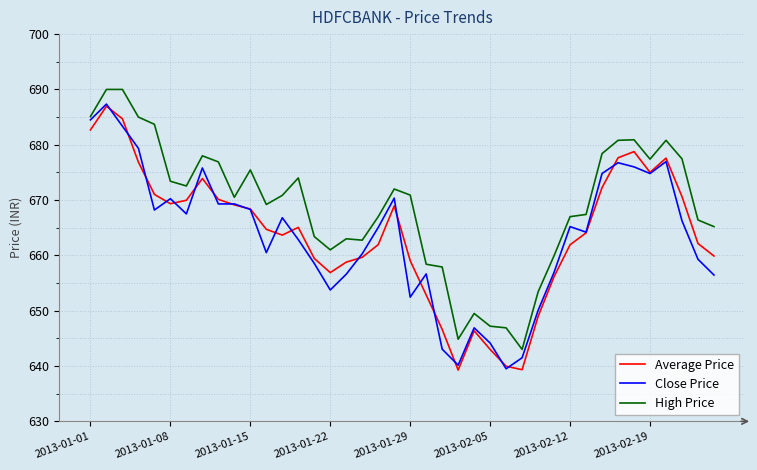

Which series has the largest total across all categories?

High Price